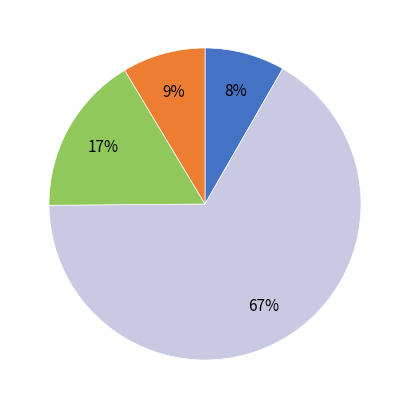

To the nearest percent, what is the average slice percentage?

25%